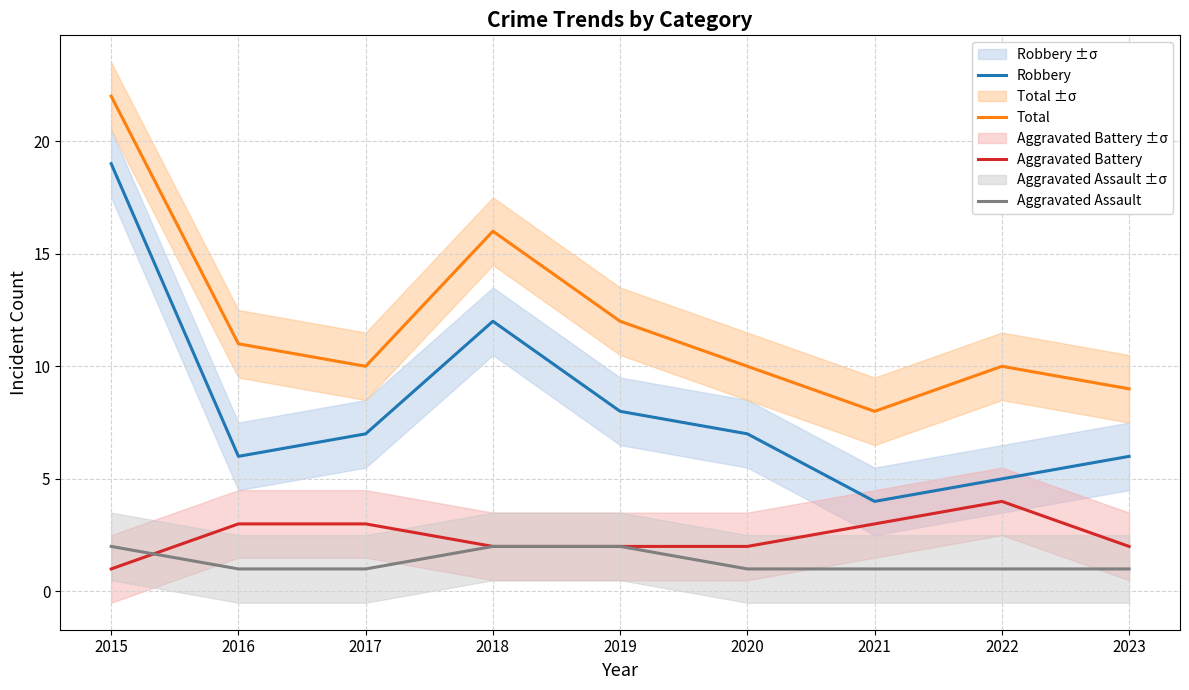

How many series are shown in this chart?

4